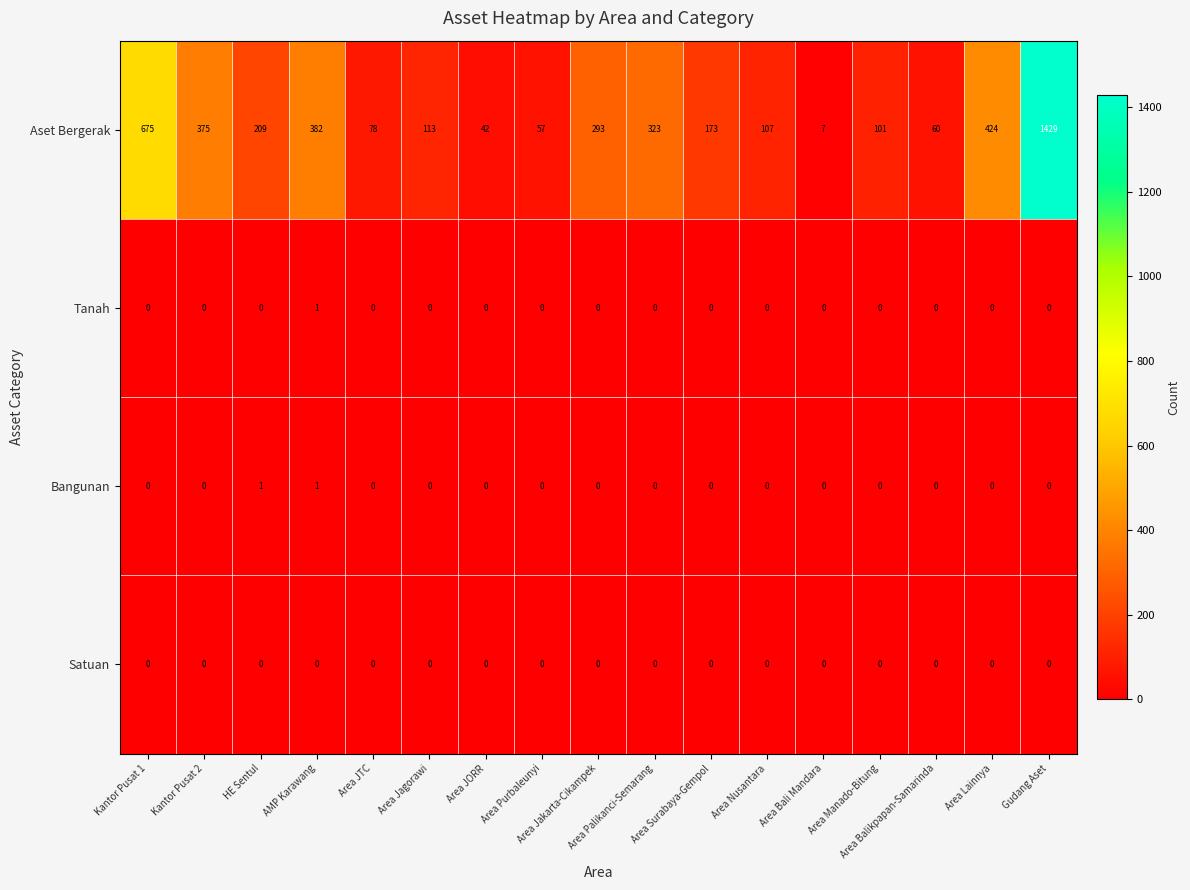

What is the minimum value for Aset Bergerak?

7